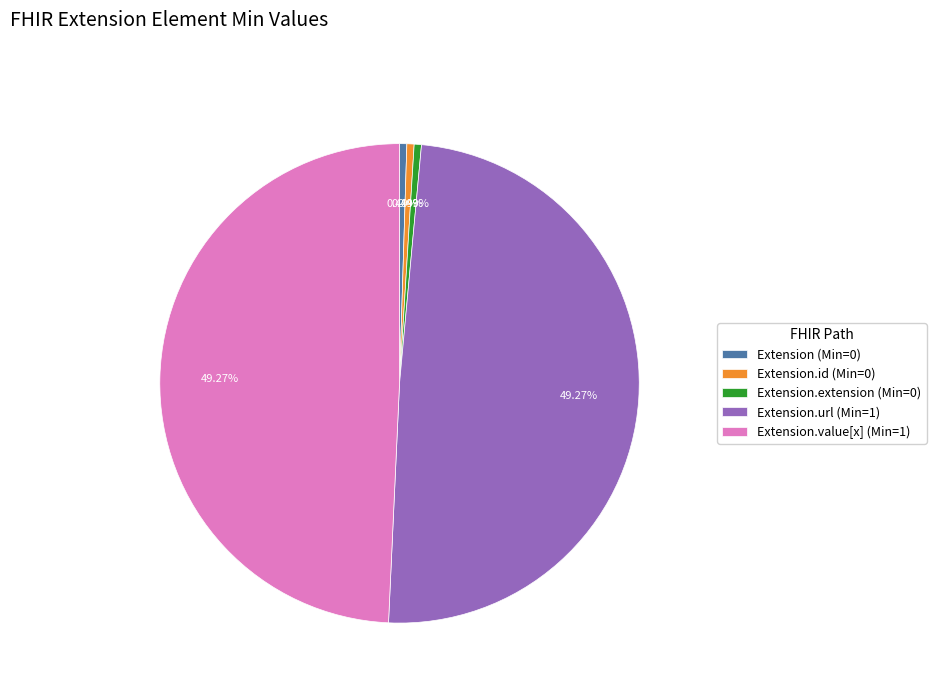

Is Extension.value[x] (Min=1) the majority of the pie?

No